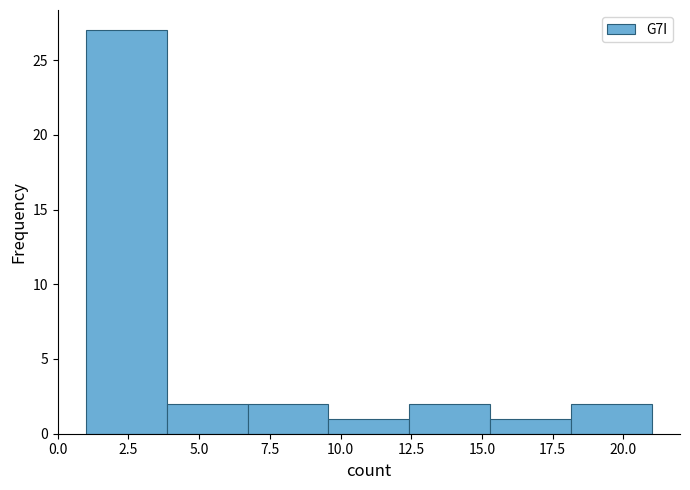

Reading left to right, list every bar in this chart as the range it spans on the x-axis followed by its height. Neither the bar edges nor the heights are printed on the chart, so give them approximately, as read against the axes.

1.0 to 4.0: 27
4.0 to 6.5: 2
6.5 to 9.5: 2
9.5 to 12.5: 1
12.5 to 15.5: 2
15.5 to 18.0: 1
18.0 to 21.0: 2